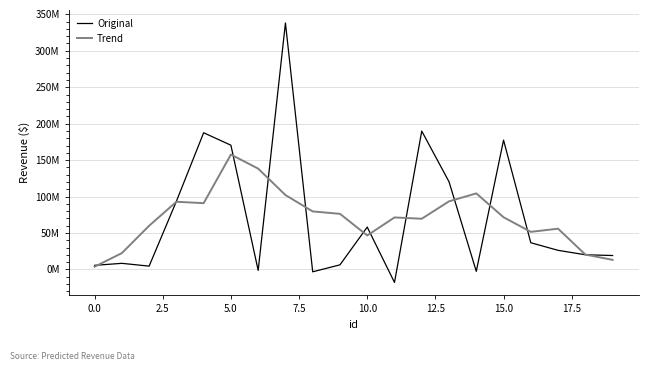

What are all the series names shown in the legend?

Original, Trend